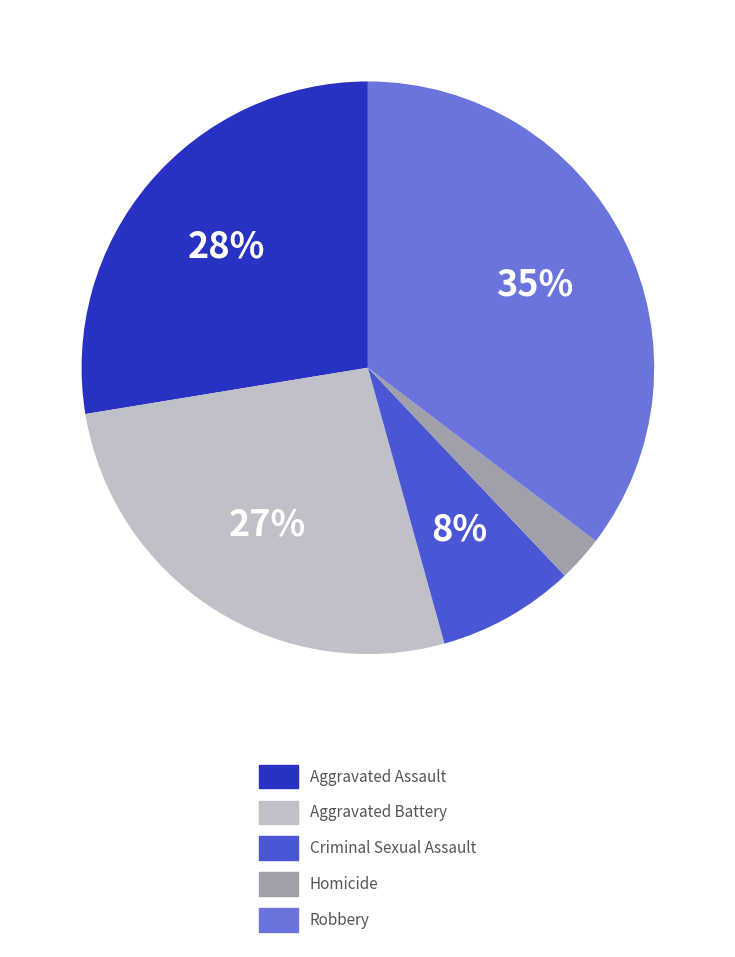

What is the largest slice in the pie chart?

Robbery